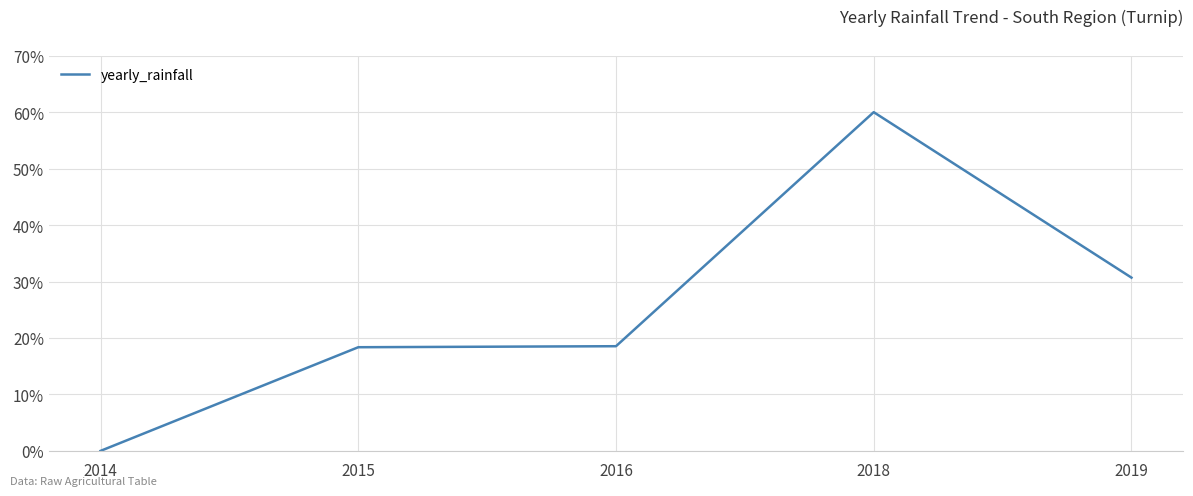

How many values are above zero?

4